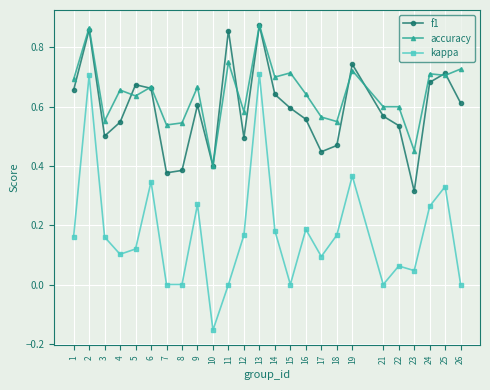

Which series has the widest spread of values?

kappa